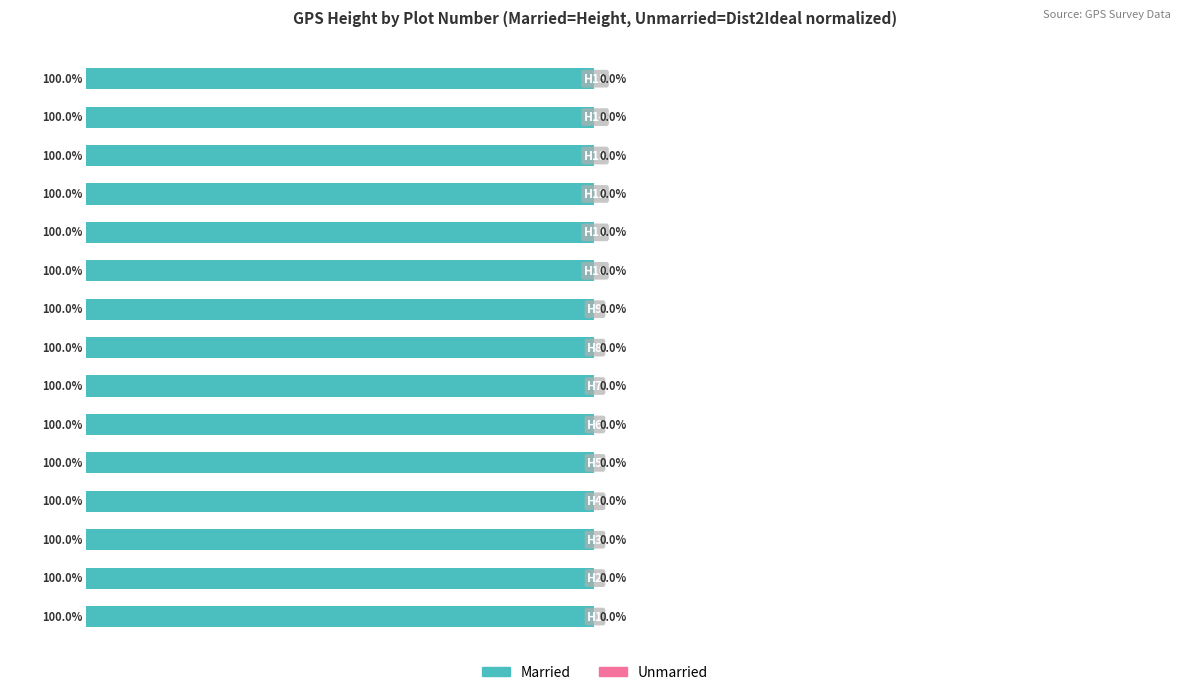

What are all the series names shown in the legend?

Married, Unmarried